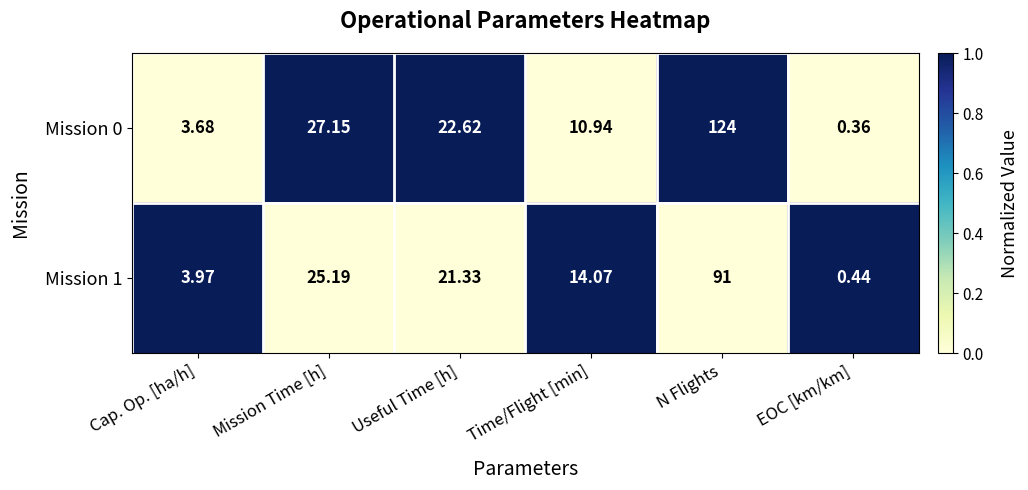

Where does the Mission 0 series first go above 22?

Mission Time [h]